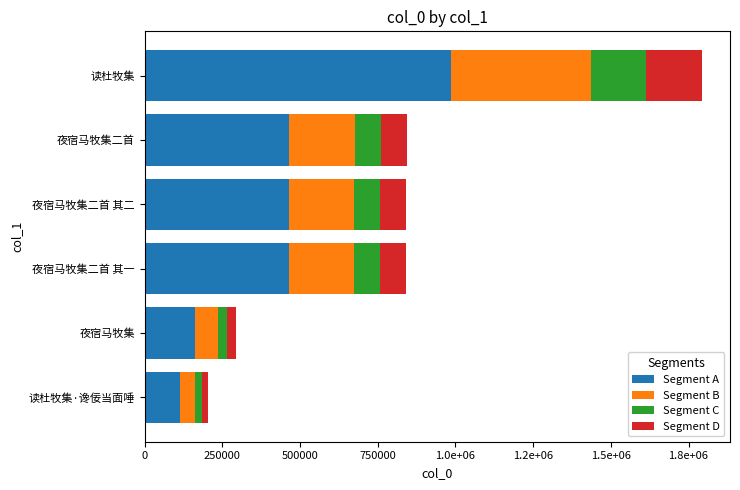

Reading right to left, list all the values displayed in this chart.

Segment A: 986480.0	464632.3	462820.1	462819.5	161849.6	112399.1
Segment B: 448400.0	211196.5	210372.7	210372.5	73568.0	51090.5
Segment C: 179360.0	84478.6	84149.1	84149.0	29427.2	20436.2
Segment D: 179360.0	84478.6	84149.1	84149.0	29427.2	20436.2